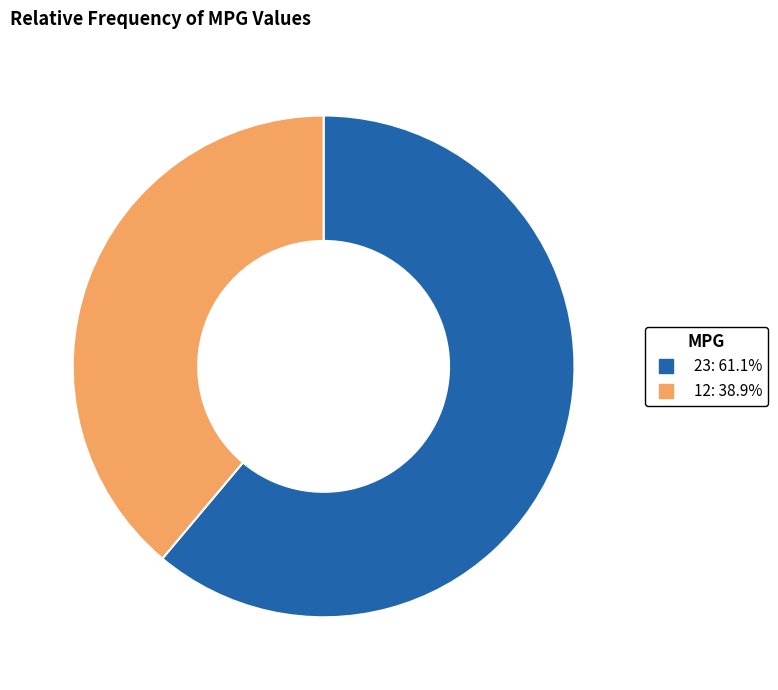

Which category accounts for the majority?

23